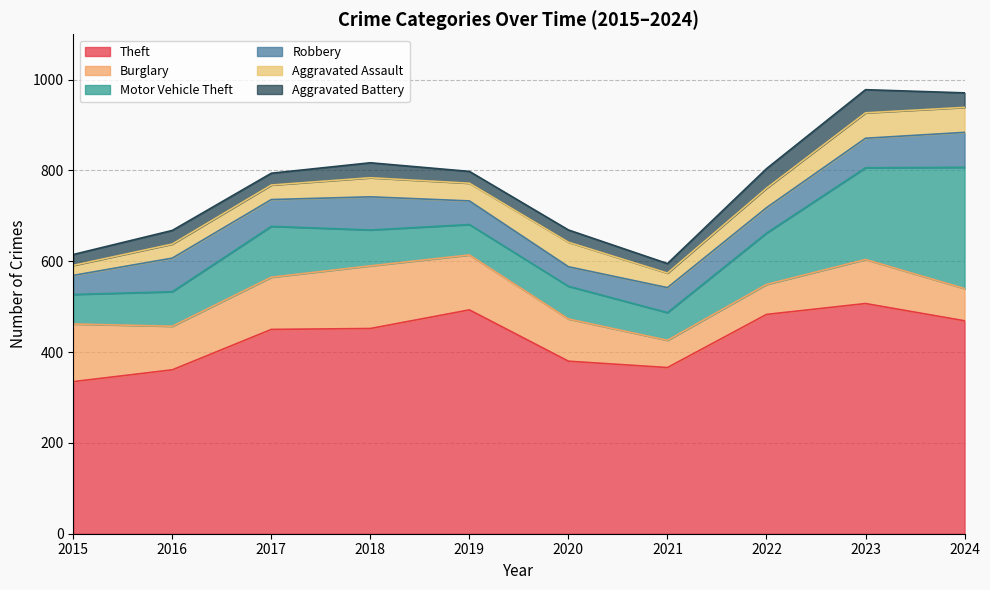

Reading left to right, transcribe all the data shown in this chart.

Theft: 335	361	450	452	493	380	366	483	507	469
Burglary: 127	96	115	138	121	93	60	66	97	71
Motor Vehicle Theft: 65	76	112	79	67	72	61	113	202	267
Robbery: 42	74	59	73	52	43	55	56	65	77
Aggravated Assault: 22	31	32	42	39	54	32	43	56	55
Aggravated Battery: 24	30	26	33	26	27	21	43	51	32